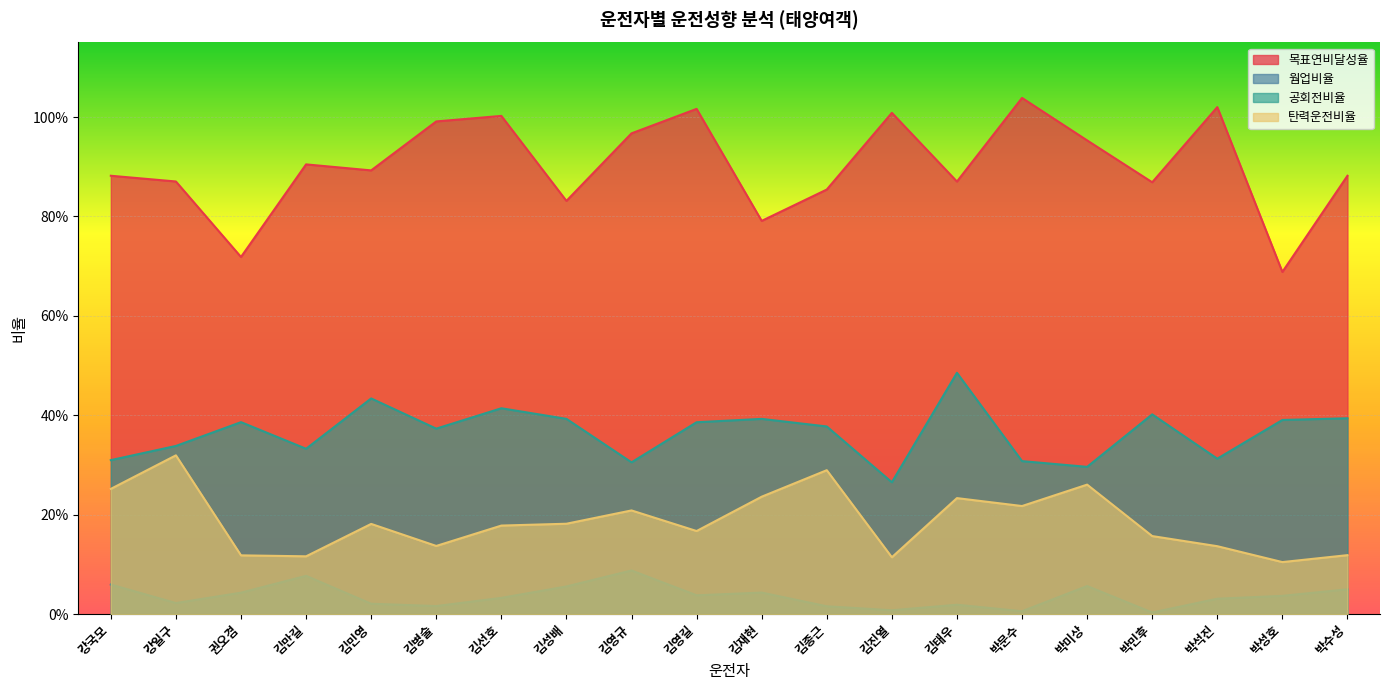

True or false: 탄력운전비율 and 목표연비달성율 cross at least once.

False